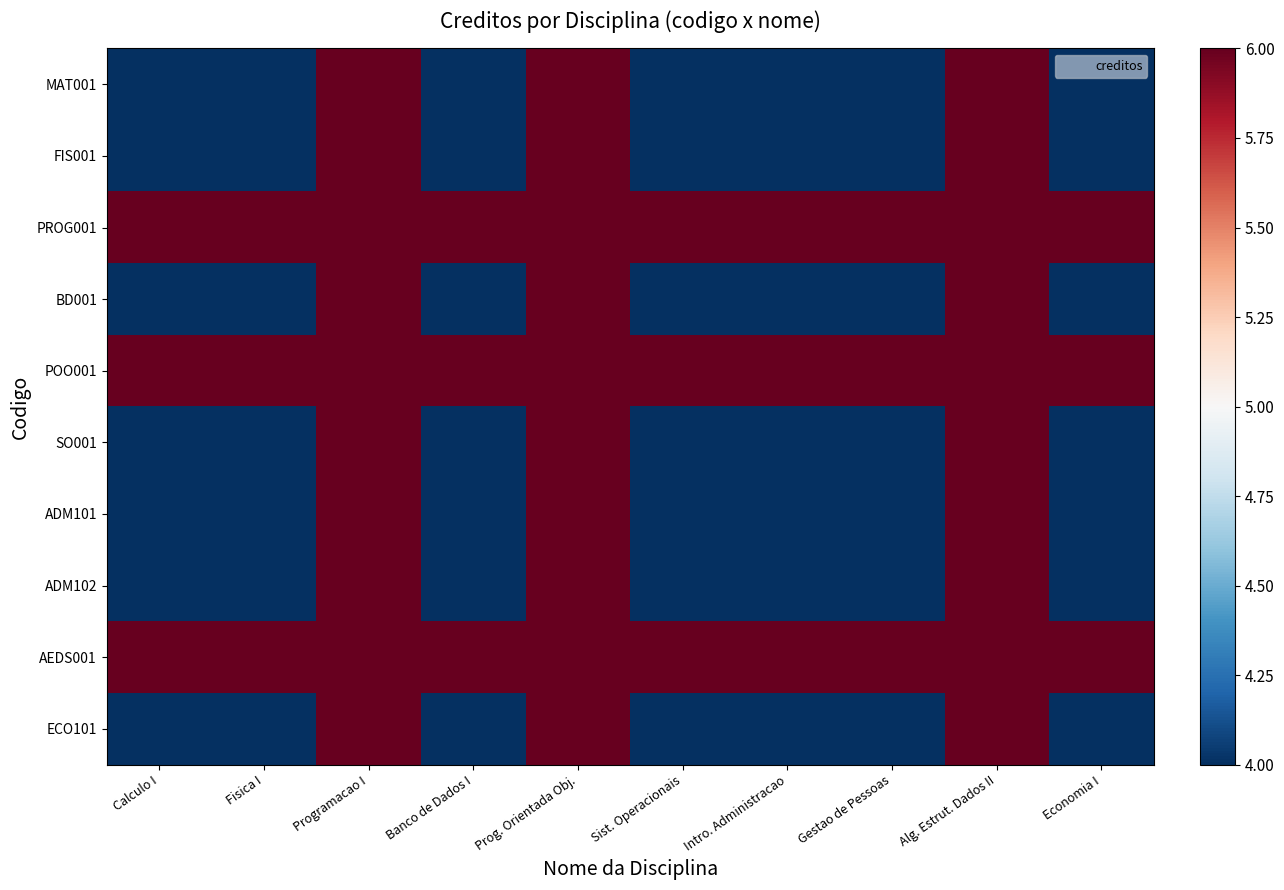

What is the minimum value shown in the chart?

4